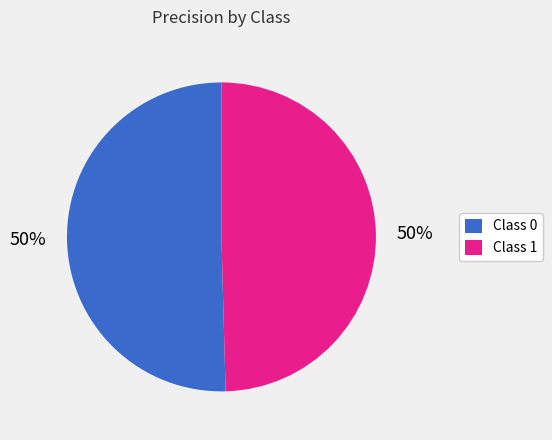

To the nearest percent, what is the combined percentage of Class 0 and Class 1?

100%